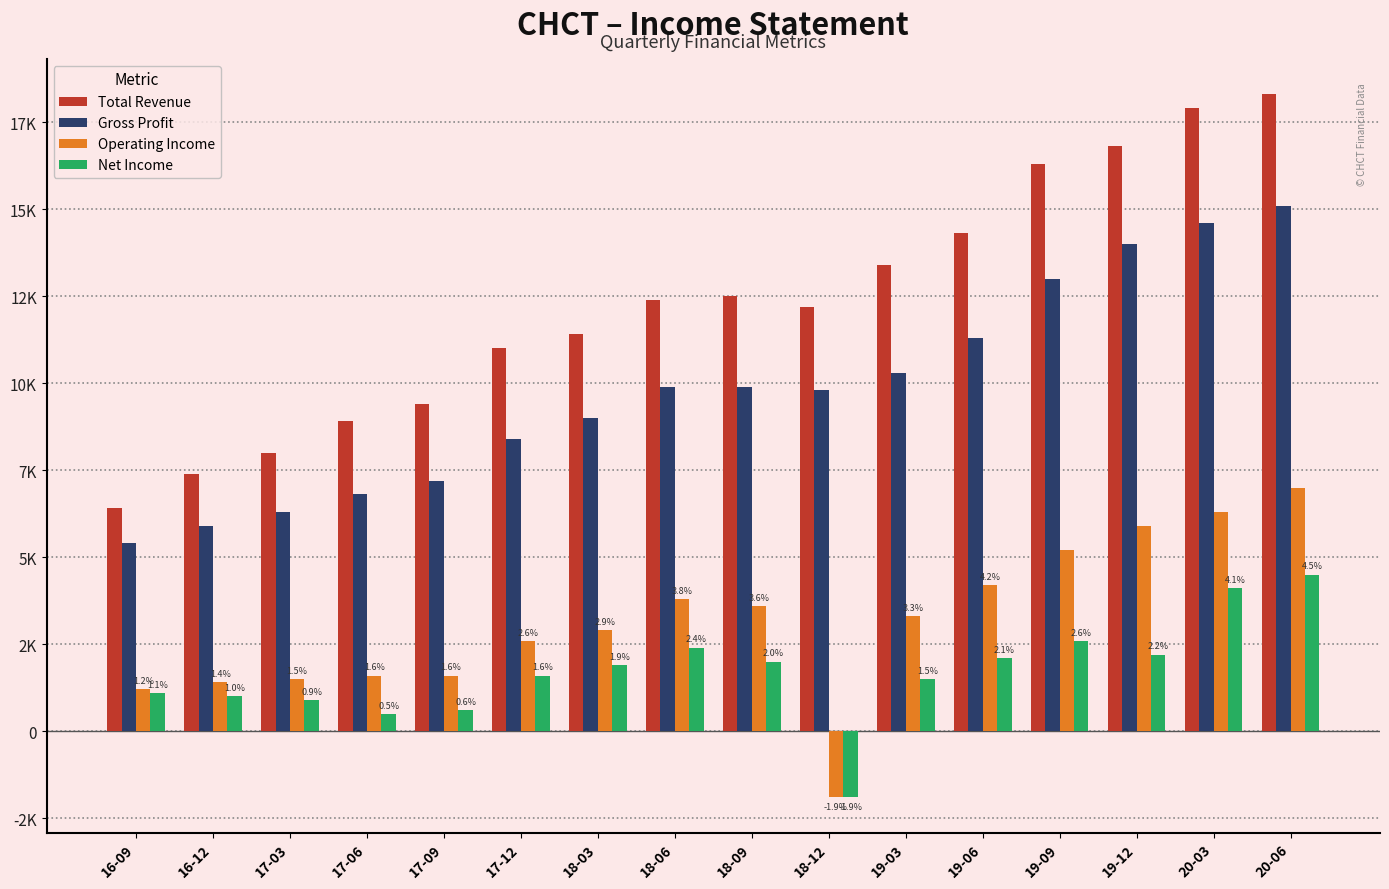

Reading left to right, transcribe all the data shown in this chart.

Total Revenue: 6400	7400	8000	8900	9400	11000	11400	12400	12500	12200	13400	14300	16300	16800	17900	18300
Gross Profit: 5400	5900	6300	6800	7200	8400	9000	9900	9900	9800	10300	11300	13000	14000	14600	15100
Operating Income: 1200	1400	1500	1600	1600	2600	2900	3800	3600	-1900	3300	4200	5200	5900	6300	7000
Net Income: 1100	1000	900	500	600	1600	1900	2400	2000	-1900	1500	2100	2600	2200	4100	4500